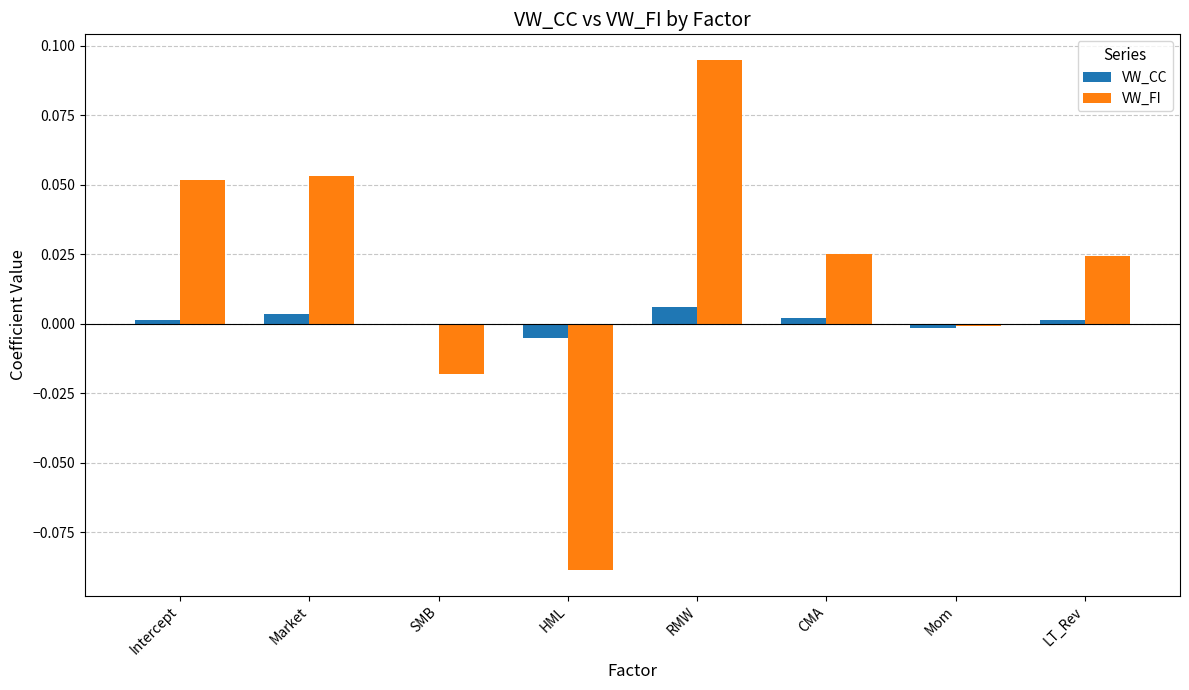

The VW_CC series shows -0.0 at Mom. True or false?

True